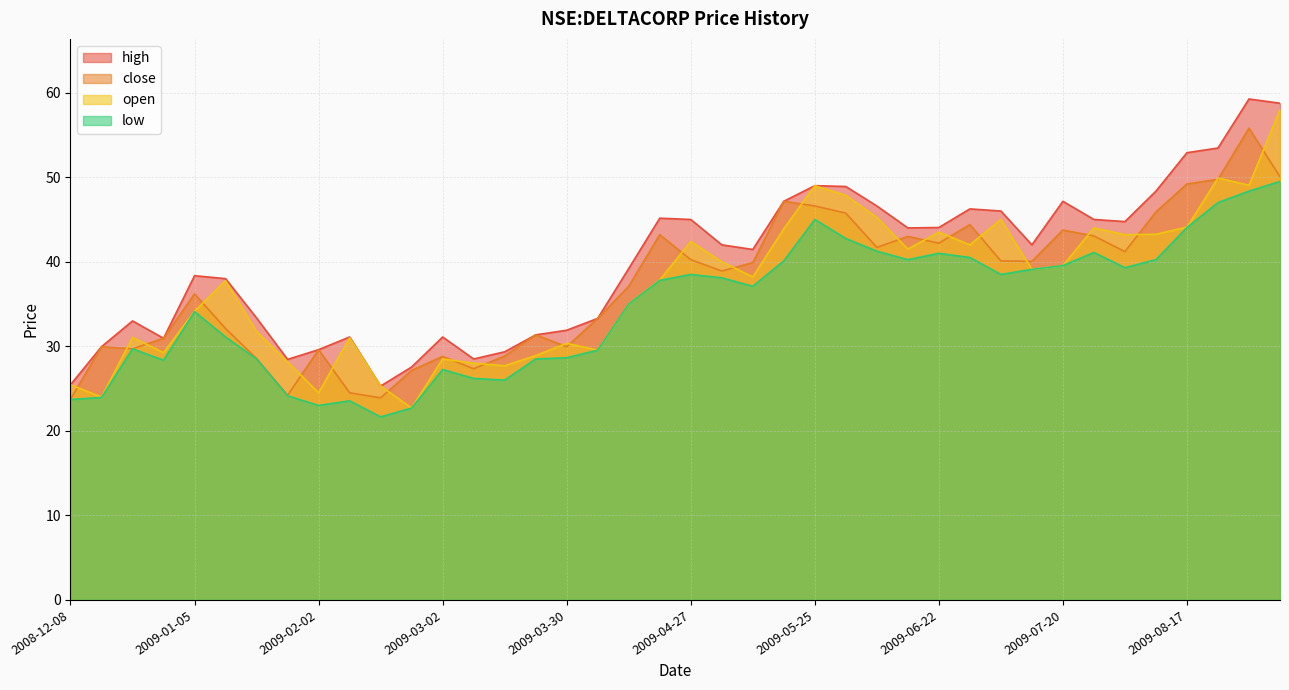

What is the label of the 25th point from the left?

2009-05-25